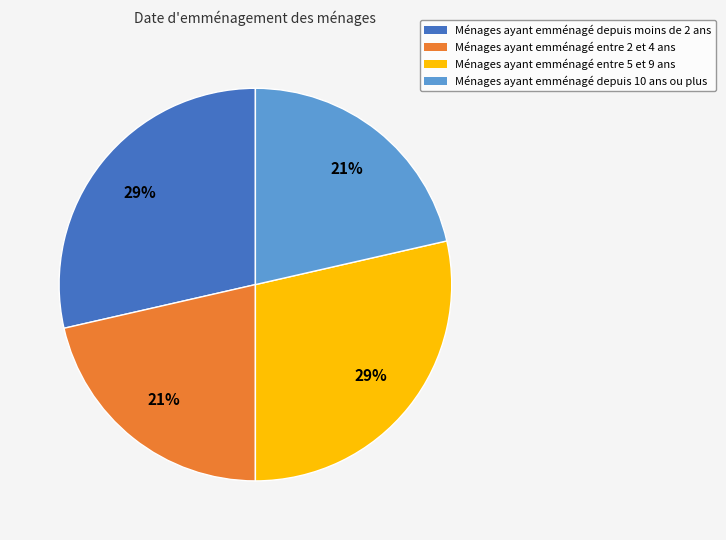

To the nearest percent, what is the average slice percentage?

25%